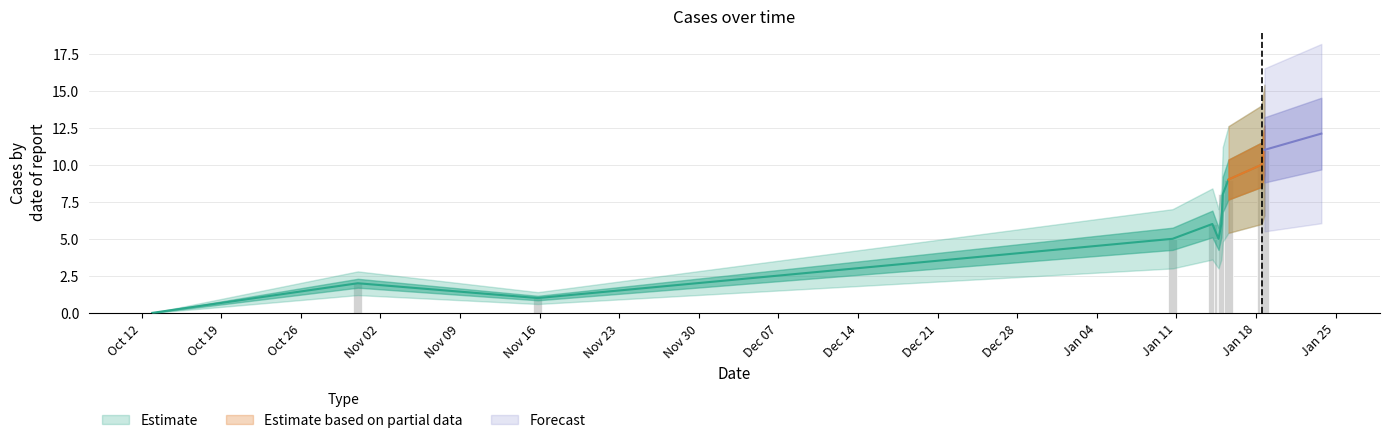

Reading left to right, list all the values displayed in this chart.

1539382117=0	1540944090=2	1542312082=1	1547136083=5	1547438486=6	1547485296=5	1547506884=6	1547517694=8	1547560889=9	1547812904=10	1547834483=11